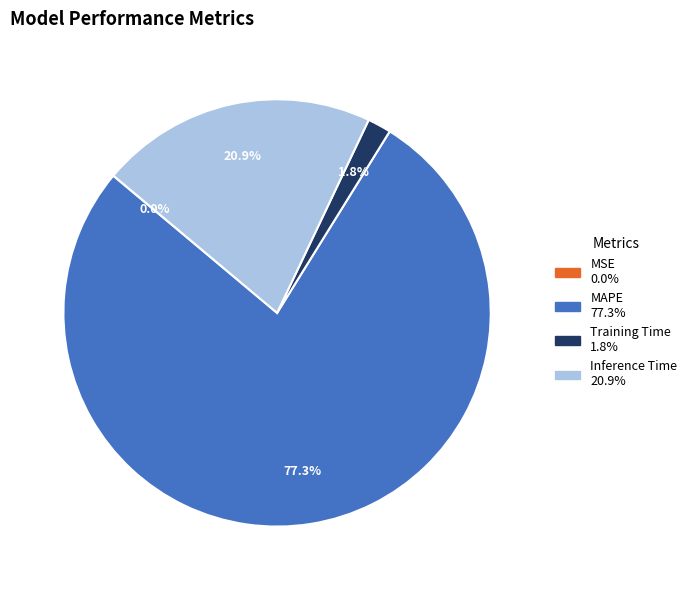

Combined, what portion of the pie is Inference Time and Training Time?

22.7%